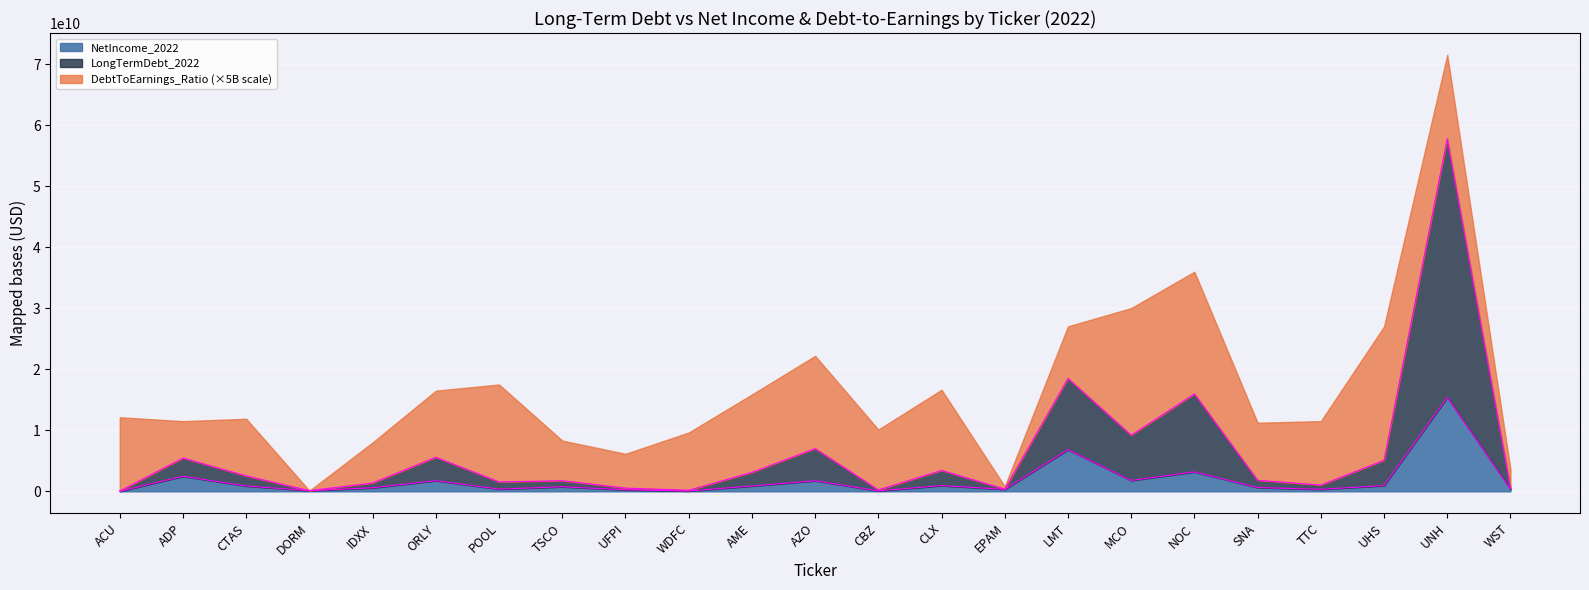

Which label corresponds to the largest value in the chart?

UNH